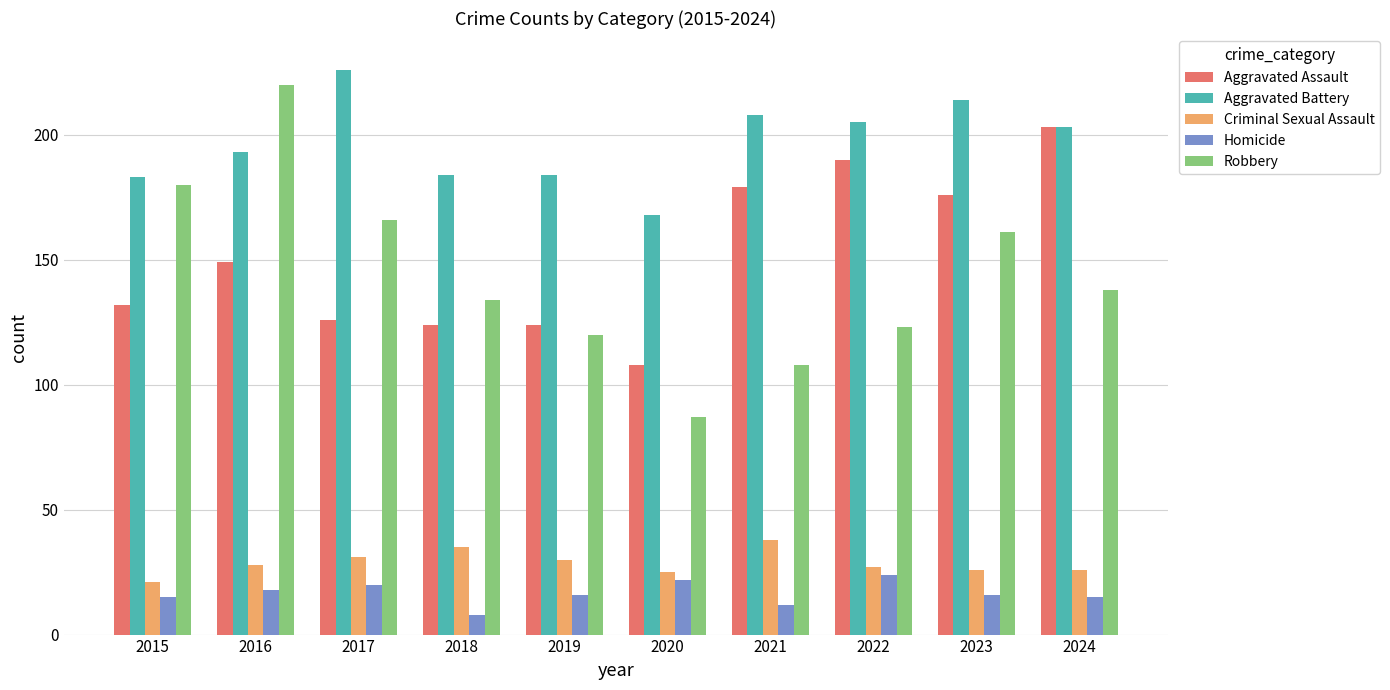

Reading right to left, transcribe all the data shown in this chart.

Aggravated Assault: 203	176	190	179	108	124	124	126	149	132
Aggravated Battery: 203	214	205	208	168	184	184	226	193	183
Criminal Sexual Assault: 26	26	27	38	25	30	35	31	28	21
Homicide: 15	16	24	12	22	16	8	20	18	15
Robbery: 138	161	123	108	87	120	134	166	220	180